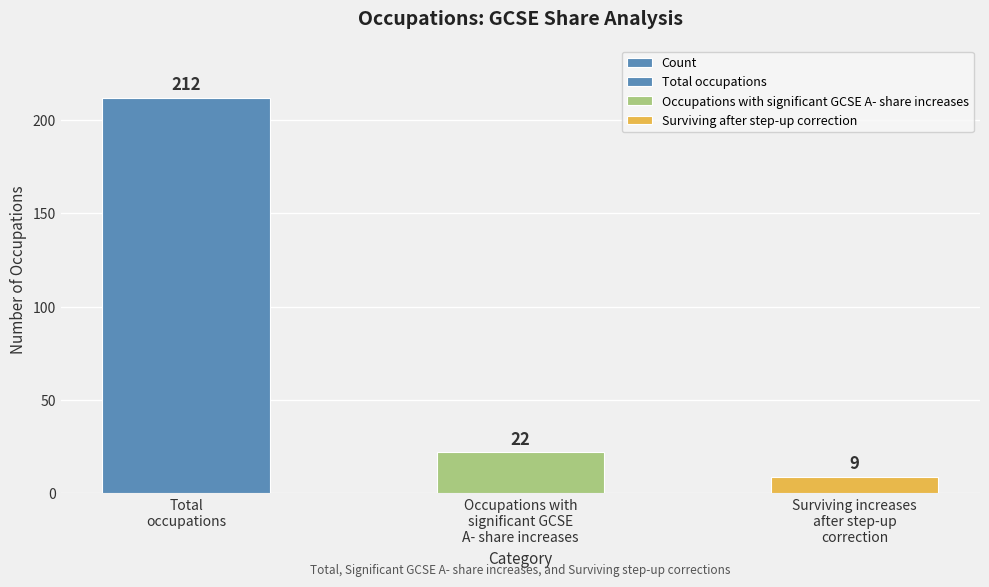

What is the sum of all values?

243